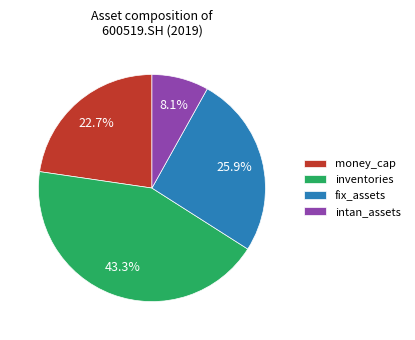

Between fix_assets and inventories, which is larger?

inventories